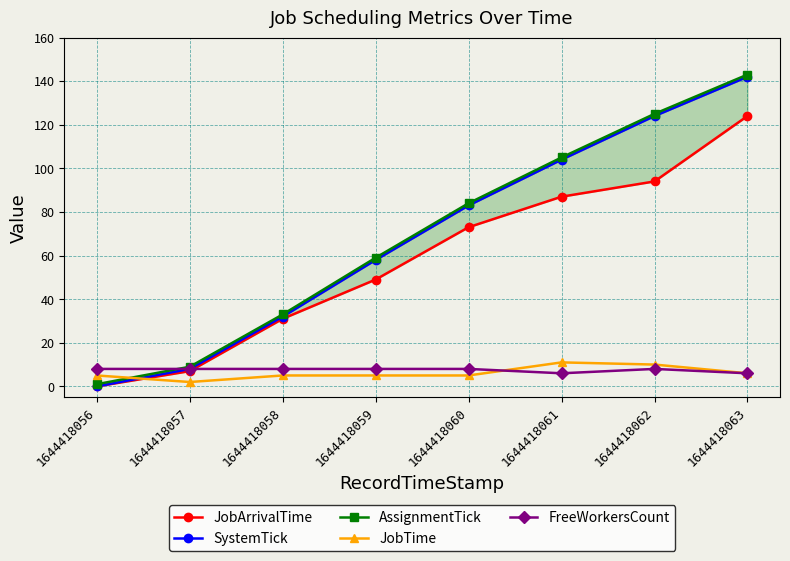

What is the sum of all SystemTick values?

551